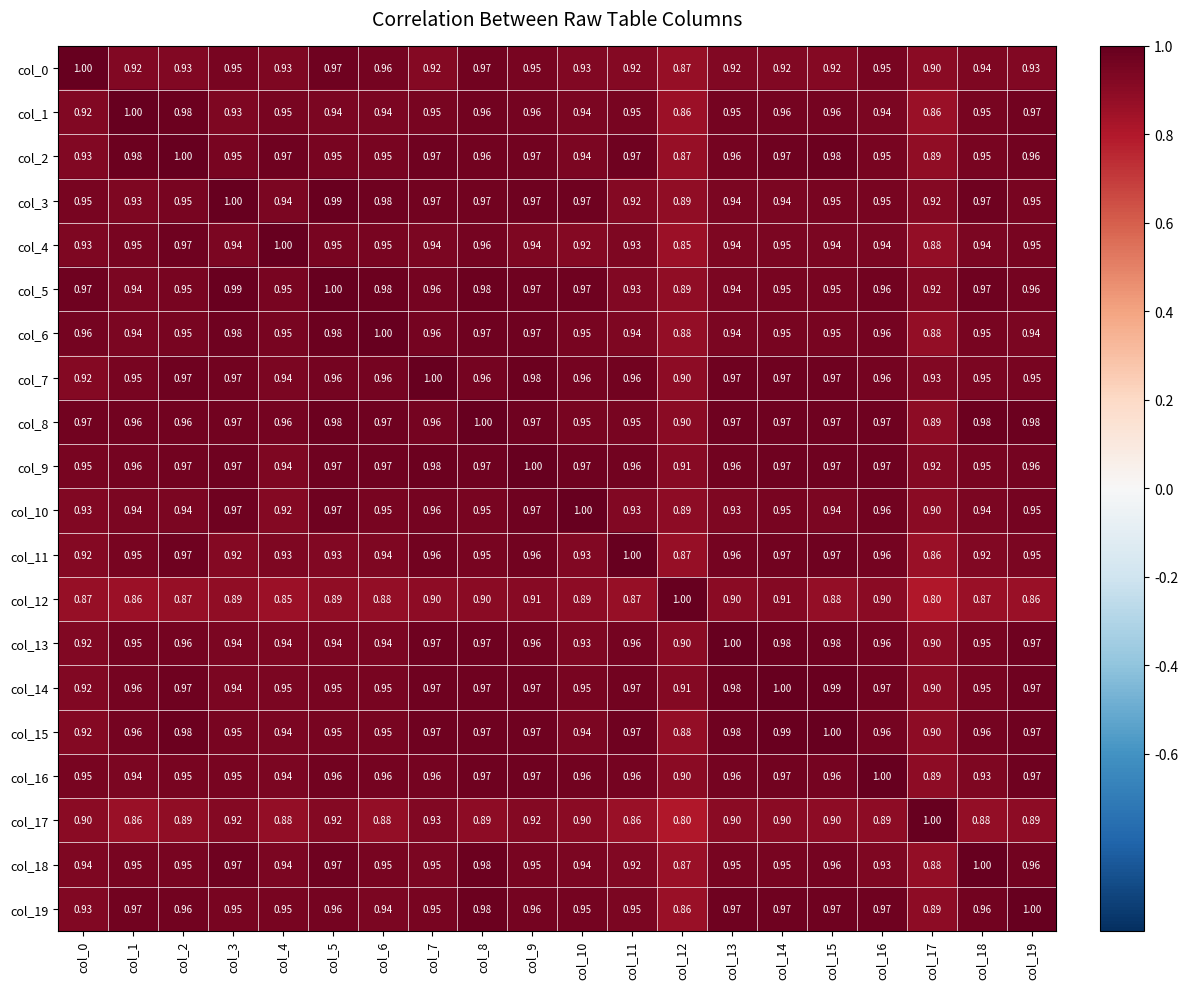

Is the value of col_0 at col_7 greater than the value of col_18 at col_8?

No